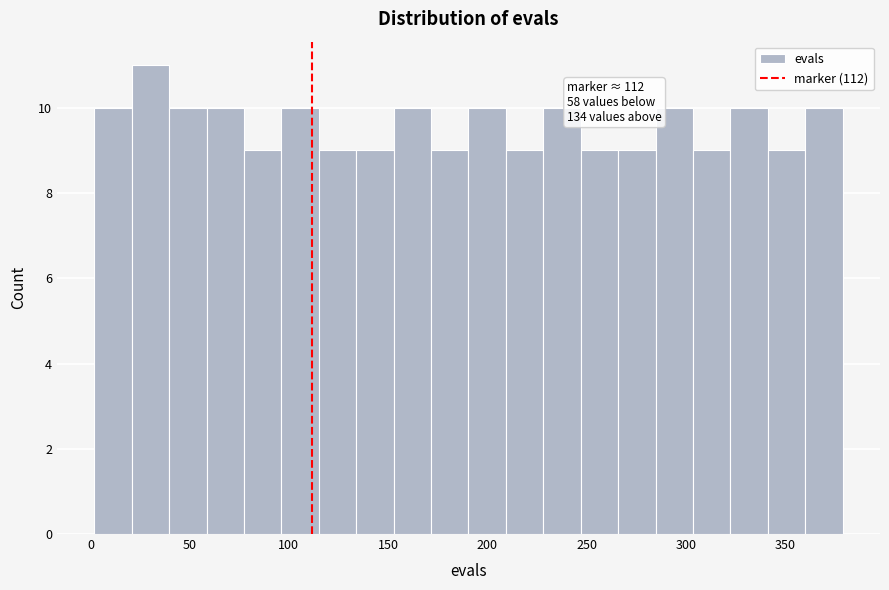

Around what value on the x-axis is the tallest bar? Give the approximate position of its centre, as read against the axis.

30